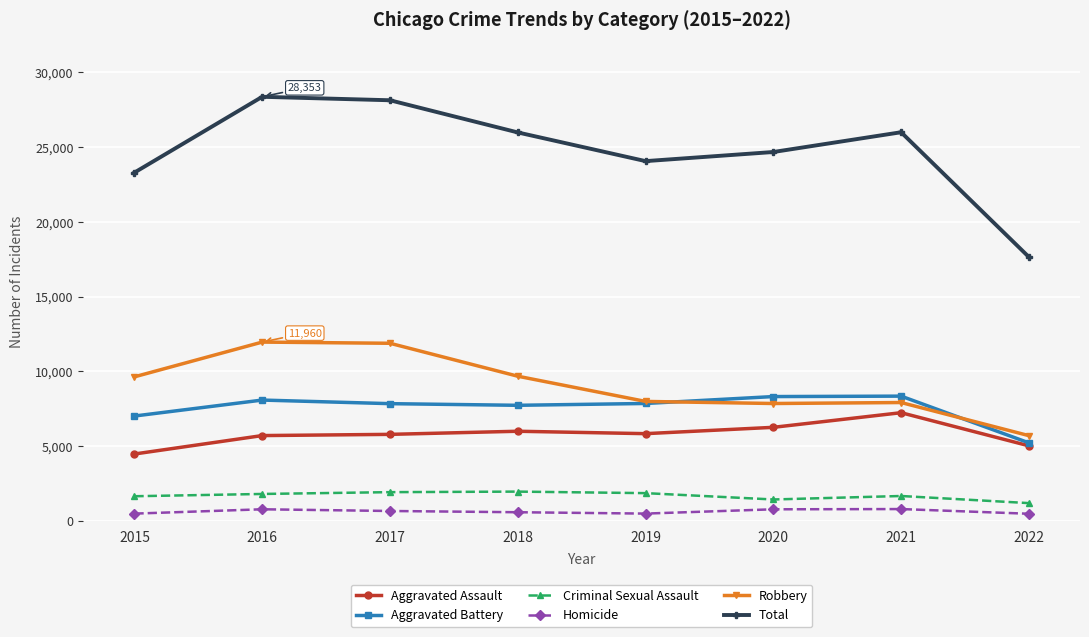

The value of Robbery at 2017 is 4301. True or false?

False